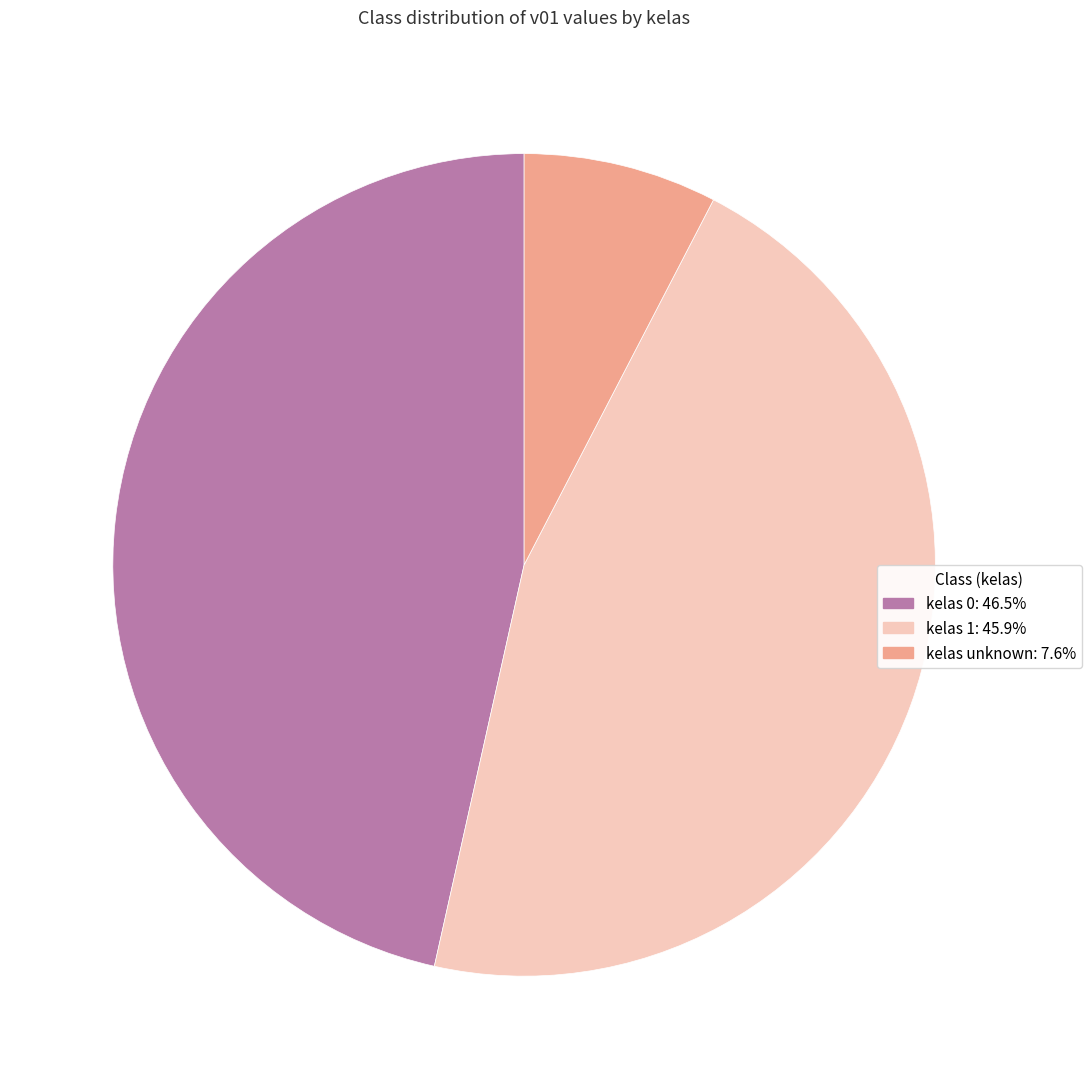

Does any single category account for the majority?

No